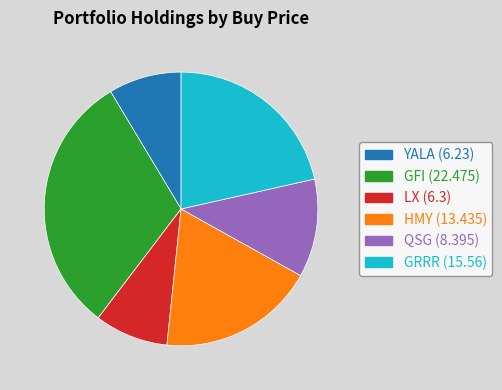

Is it true that GRRR is 21% of the pie?

True